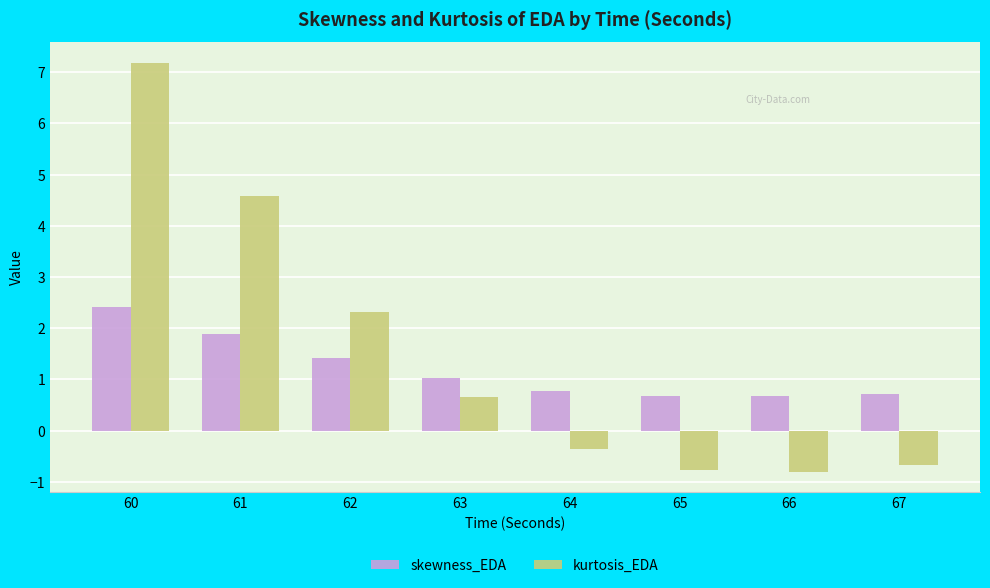

Which series has the widest spread of values?

kurtosis_EDA